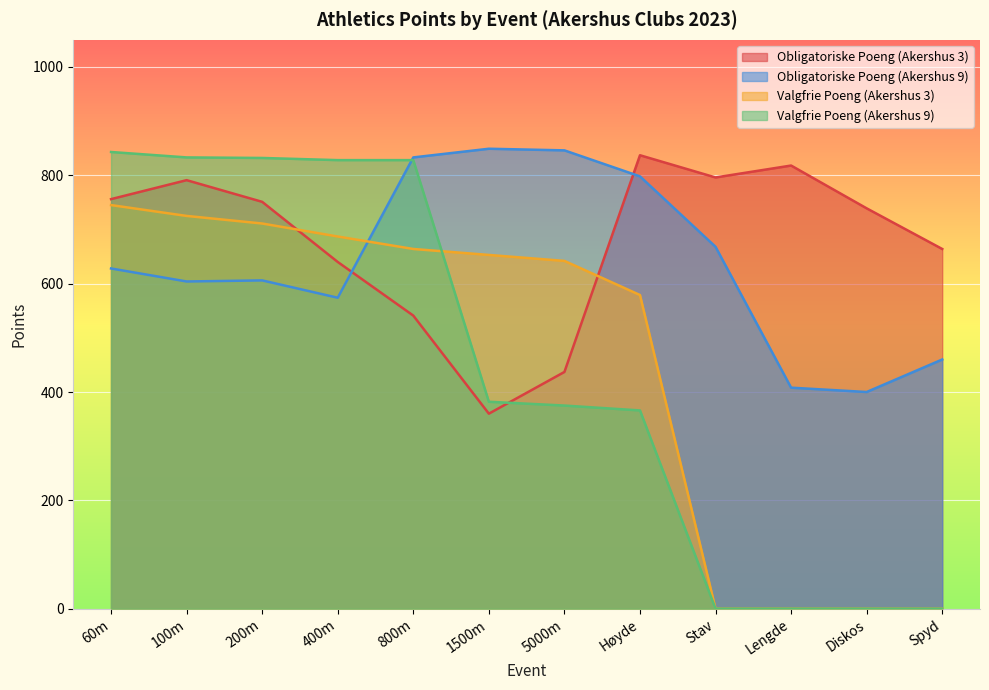

Reading right to left, what are all the values shown in this chart?

Obligatoriske Poeng (Akershus 3): 664	739	818	796	837	437	360	541	640	751	791	756
Obligatoriske Poeng (Akershus 9): 460	400	408	668	798	846	849	833	574	606	604	628
Valgfrie Poeng (Akershus 3): 0	0	0	0	579	642	653	664	687	711	725	745
Valgfrie Poeng (Akershus 9): 0	0	0	0	366	375	382	828	828	832	833	843